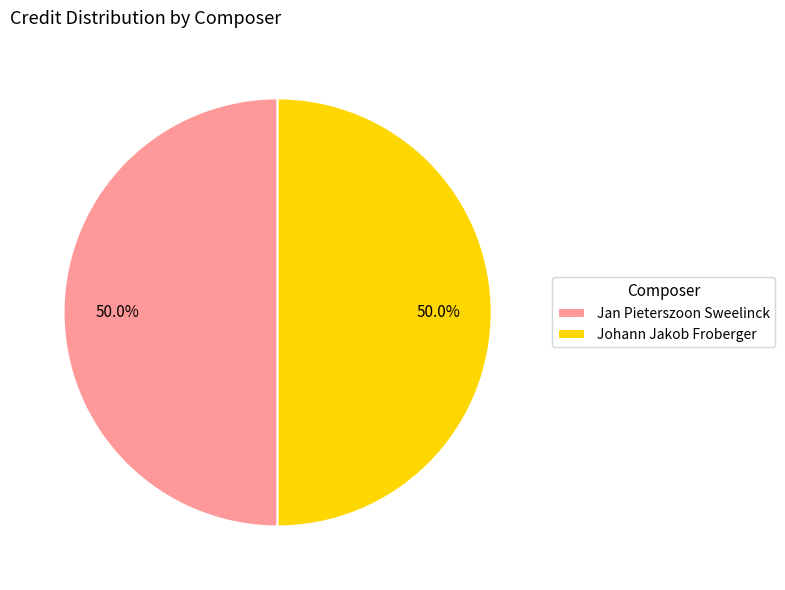

What is the ratio of the value at Jan Pieterszoon Sweelinck to the value at Johann Jakob Froberger?

1.0